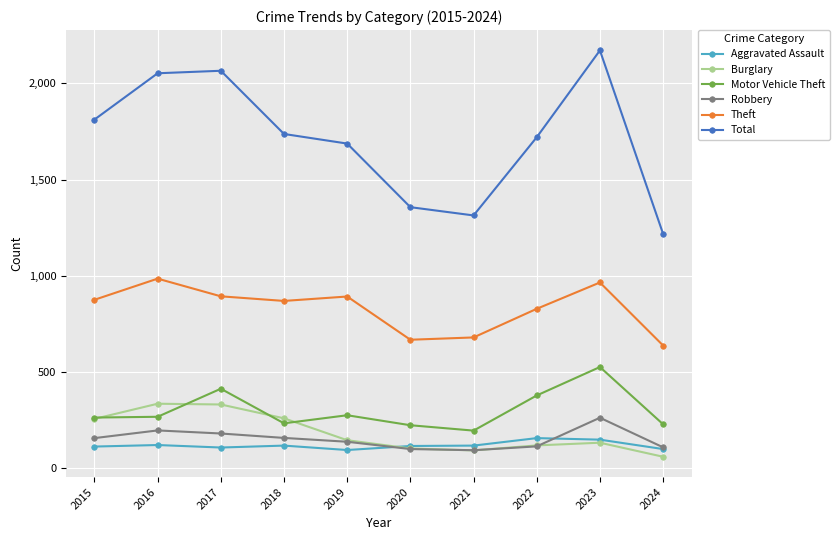

What is the value of the Aggravated Assault point at the 7th from the left?

115